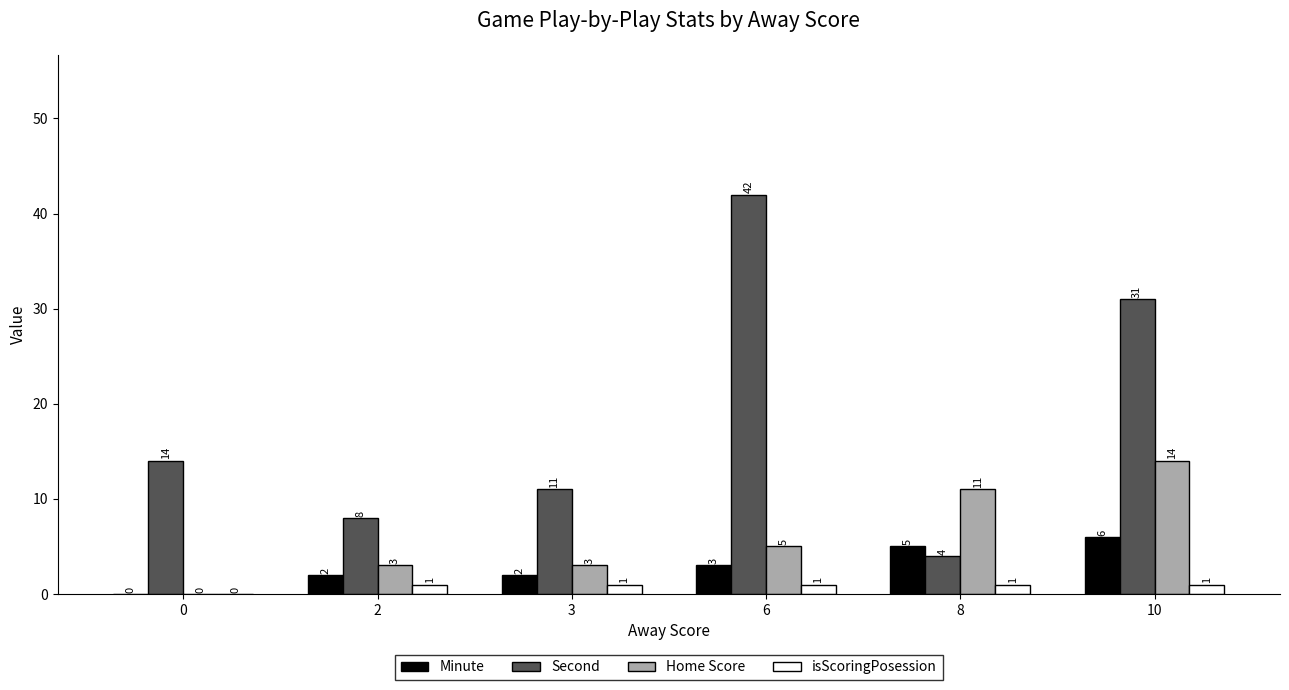

What is the average value of the isScoringPosession series?

1